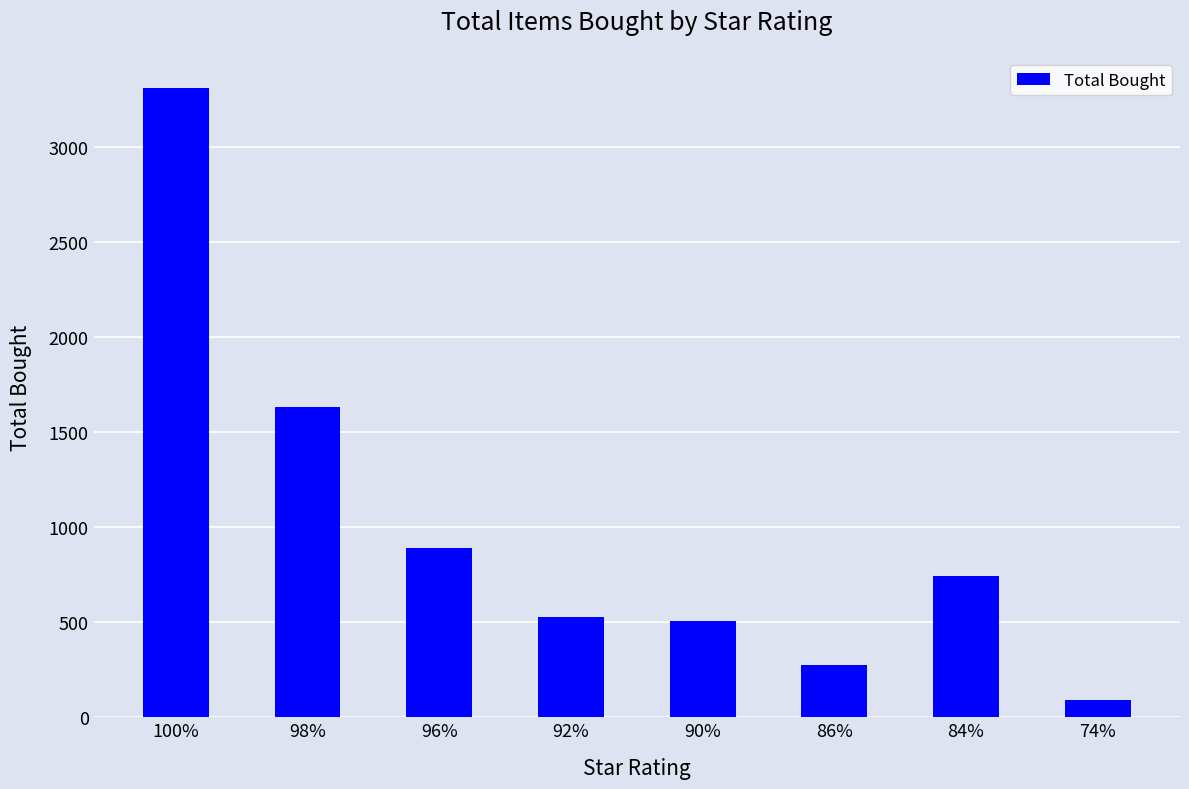

At which category does the chart reach its peak across all series?

100%